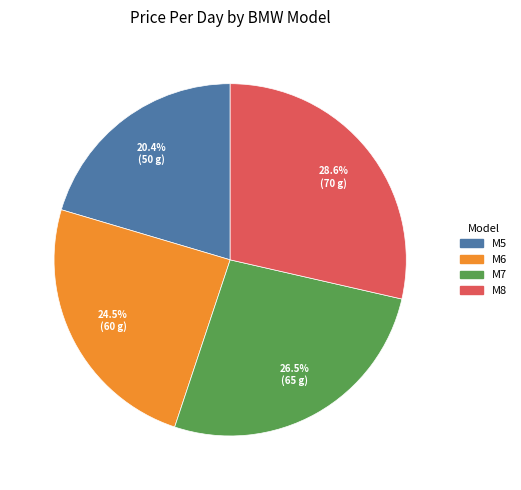

Rank the categories by value from highest to lowest.

M8, M7, M6, M5